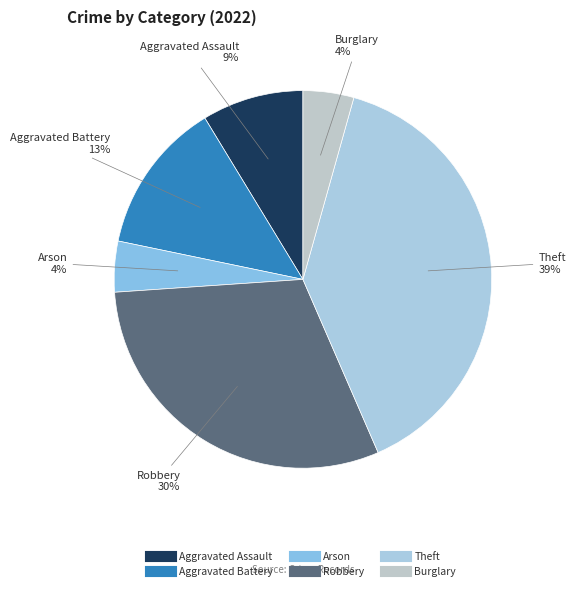

To the nearest percent, what is the difference between the Arson and Aggravated Battery slice percentages?

9%